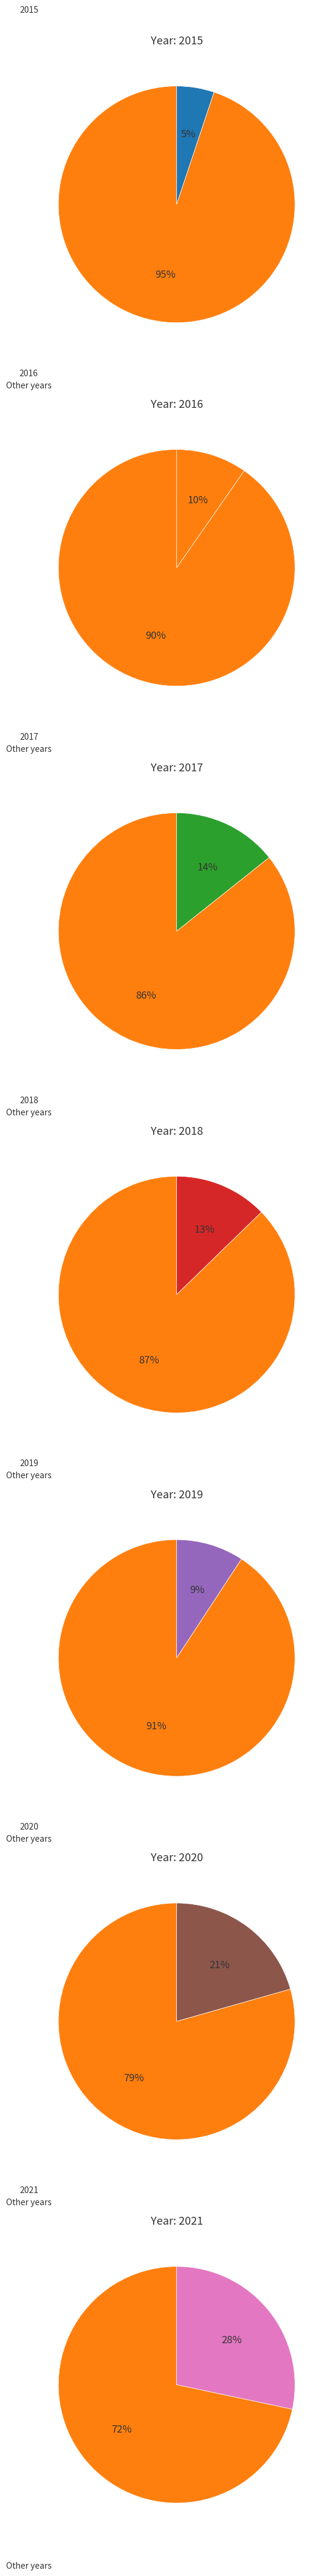

Combined, do 2020 and 2015 account for over 50%?

No